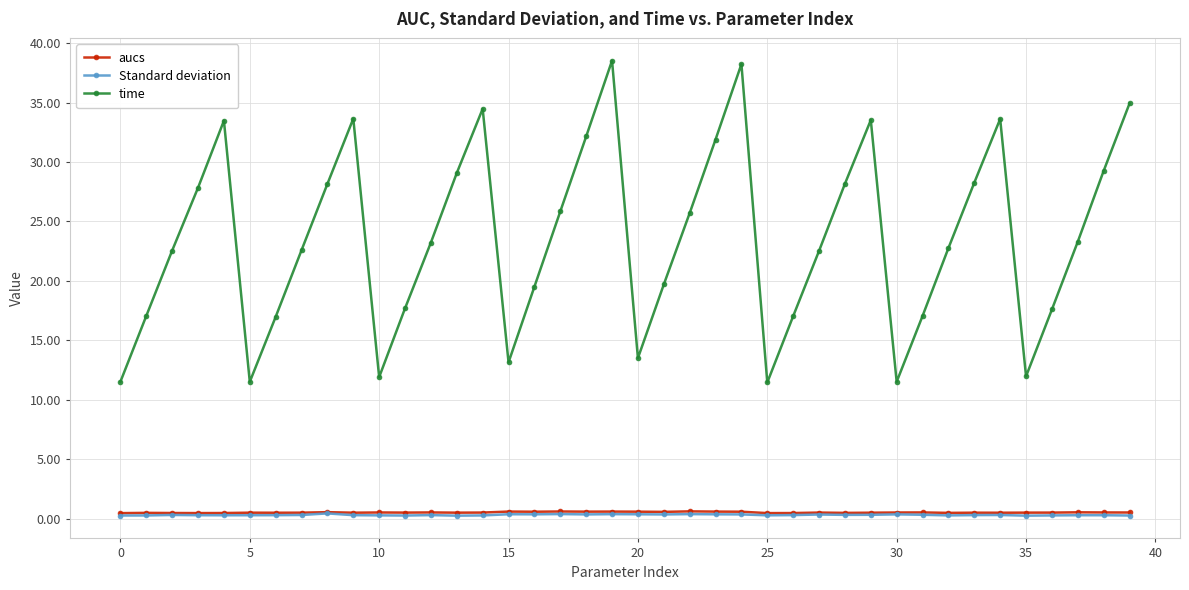

True or false: aucs has more than 1 interior local peaks.

True